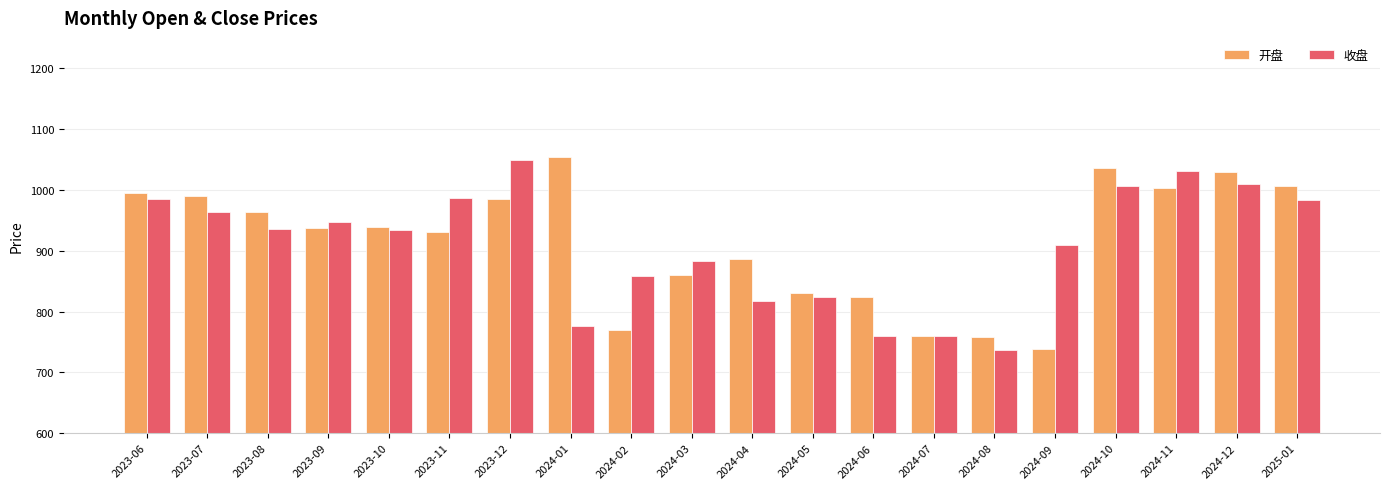

Is the value of 开盘 at 2024-01 greater than the value of 收盘 at 2024-06?

Yes